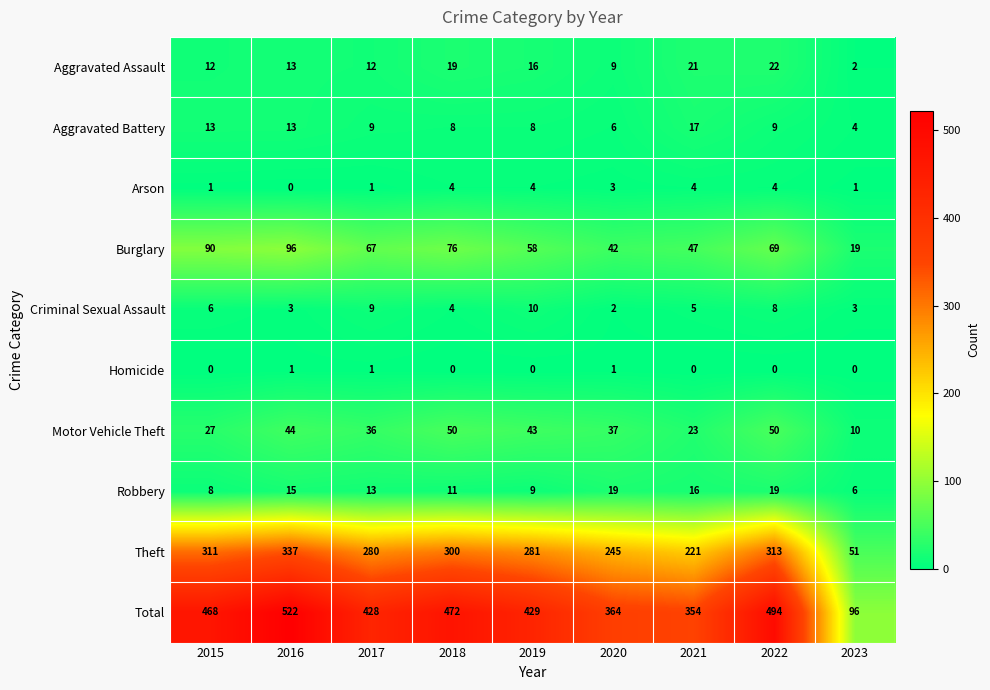

At how many categories does at least one series exceed 156?

8